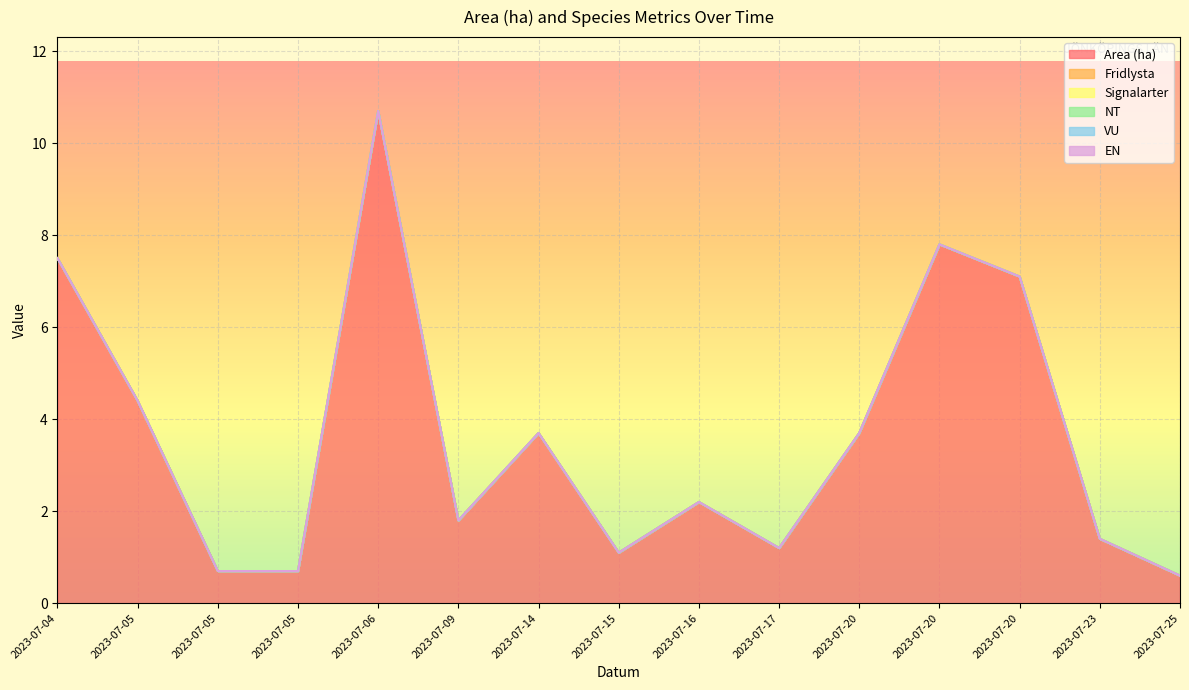

True or false: Area (ha) and EN cross at least once.

False